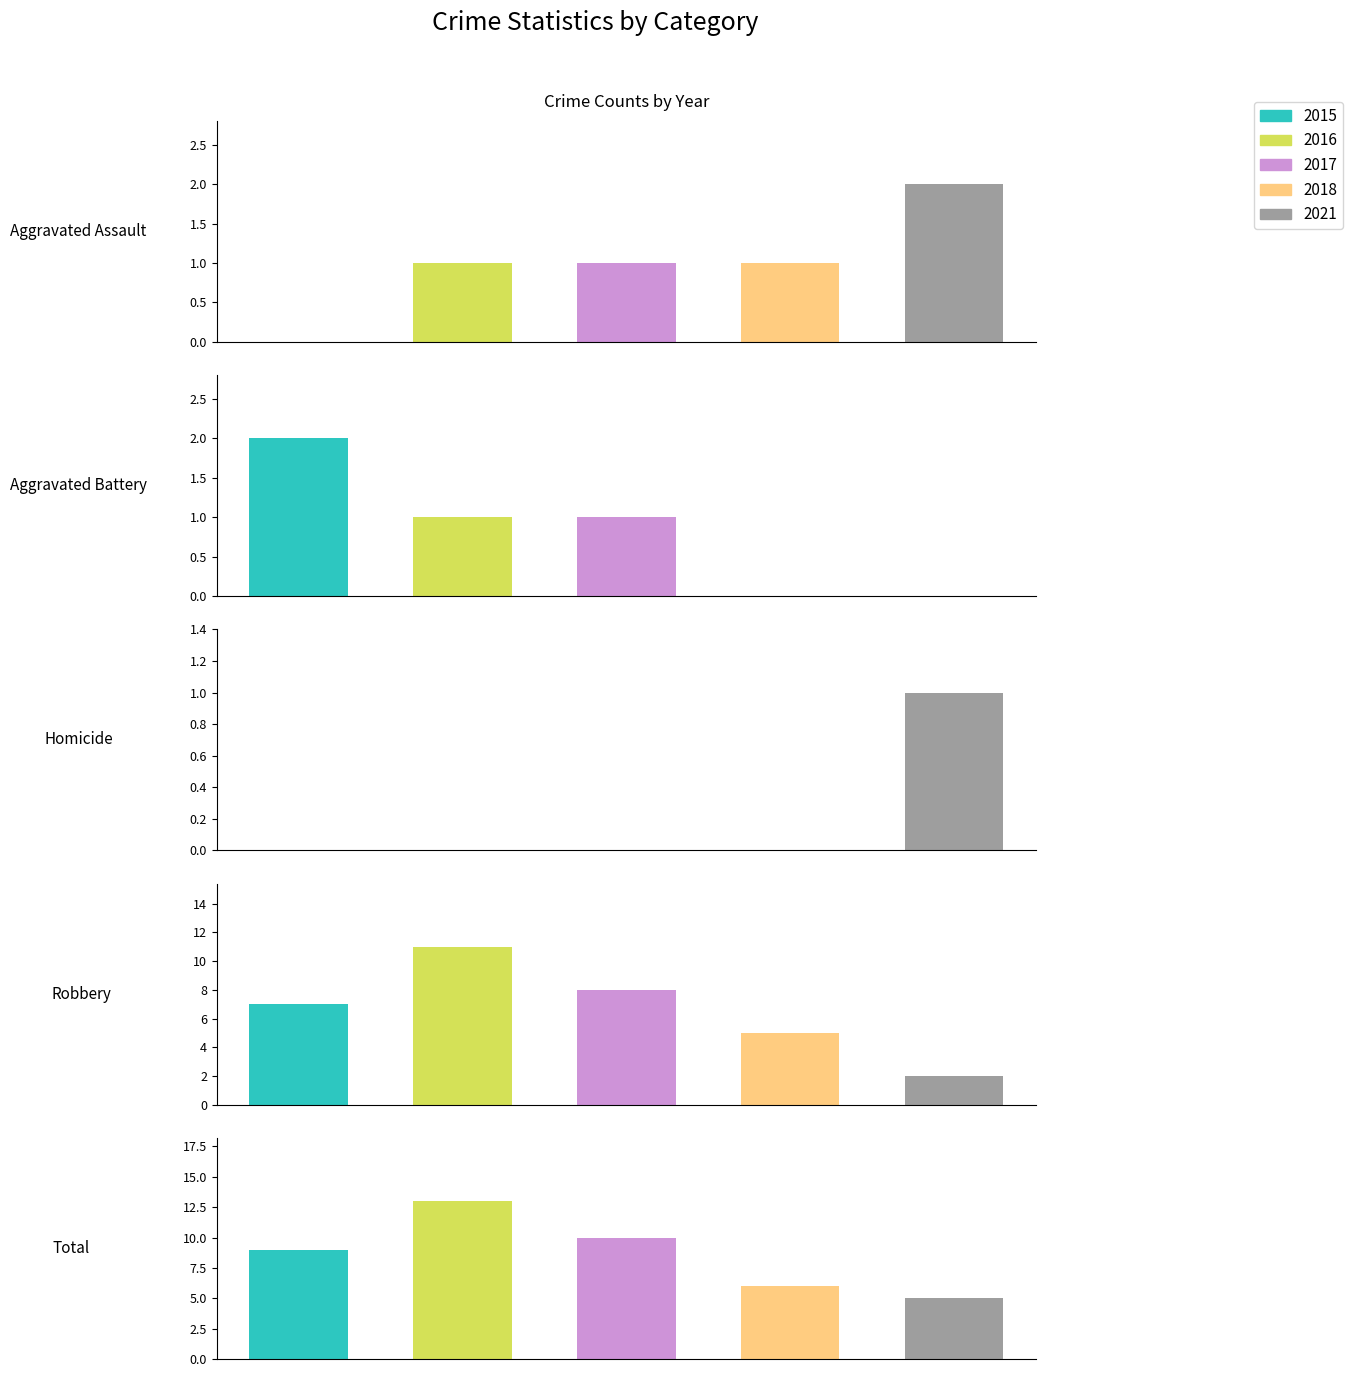

The 2021 series shows 0 at Aggravated Battery. True or false?

True